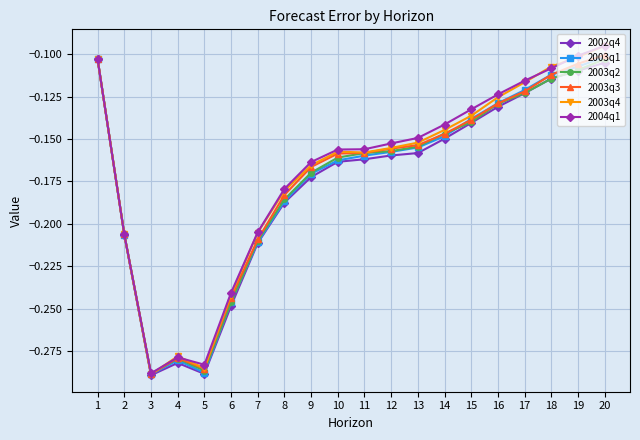

What value does the 2003q2 series have at 15?

-0.1